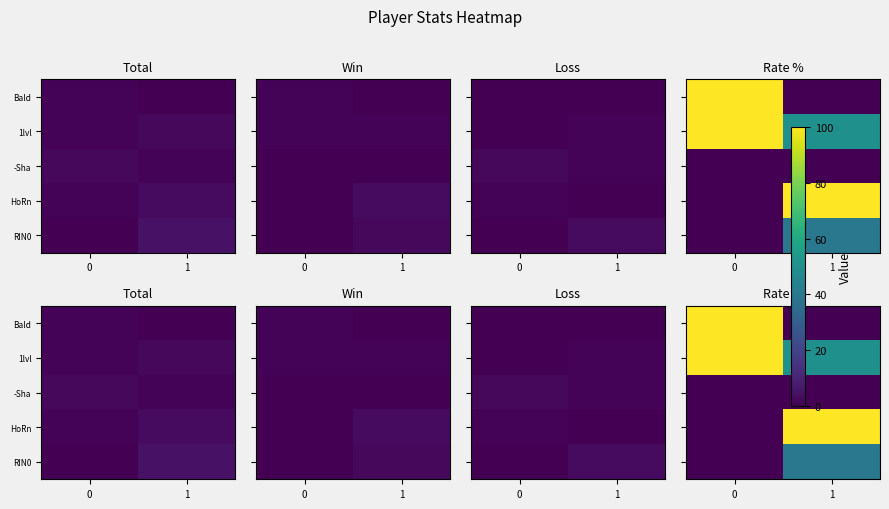

How many 1lvl values are between 50 and 100?

2